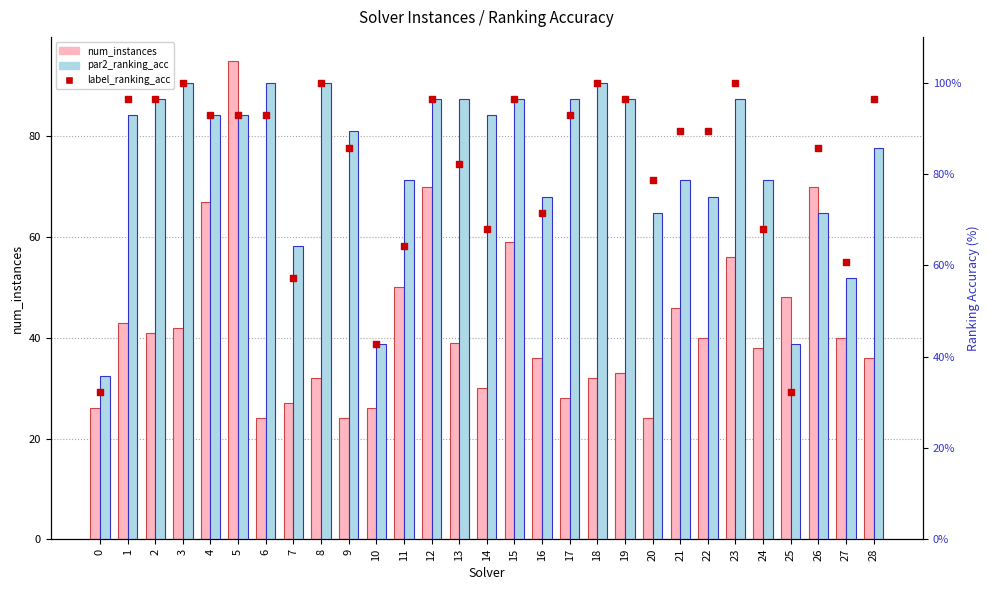

At how many categories does at least one series exceed 86?

19